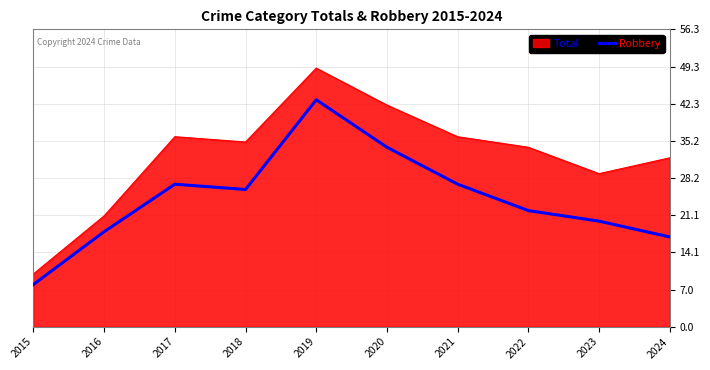

What is the difference between the maximum and minimum values in the Robbery series?

35